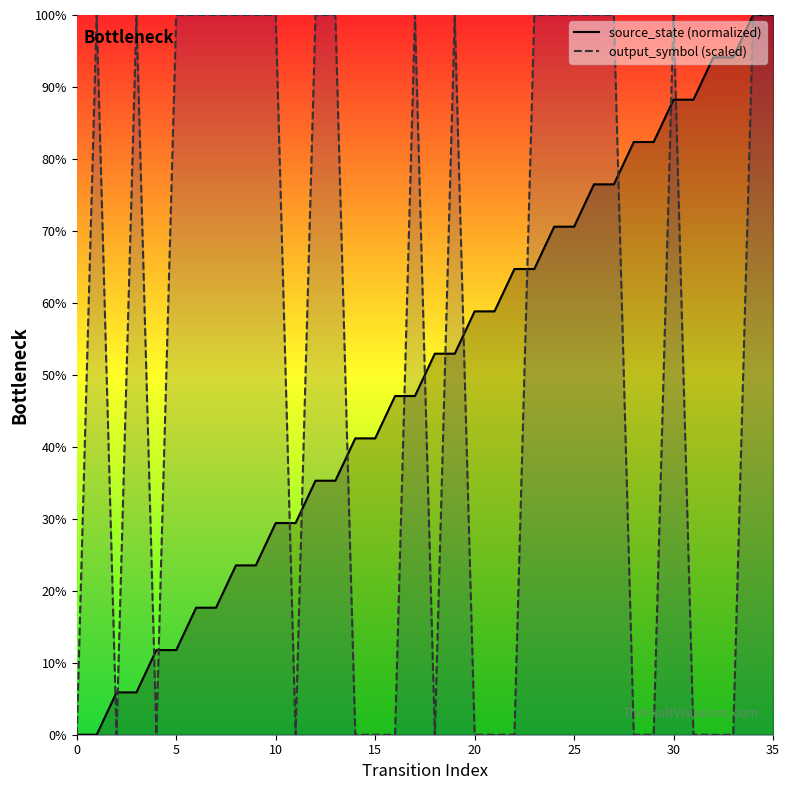

Which series has the largest total across all categories?

output_symbol (scaled)